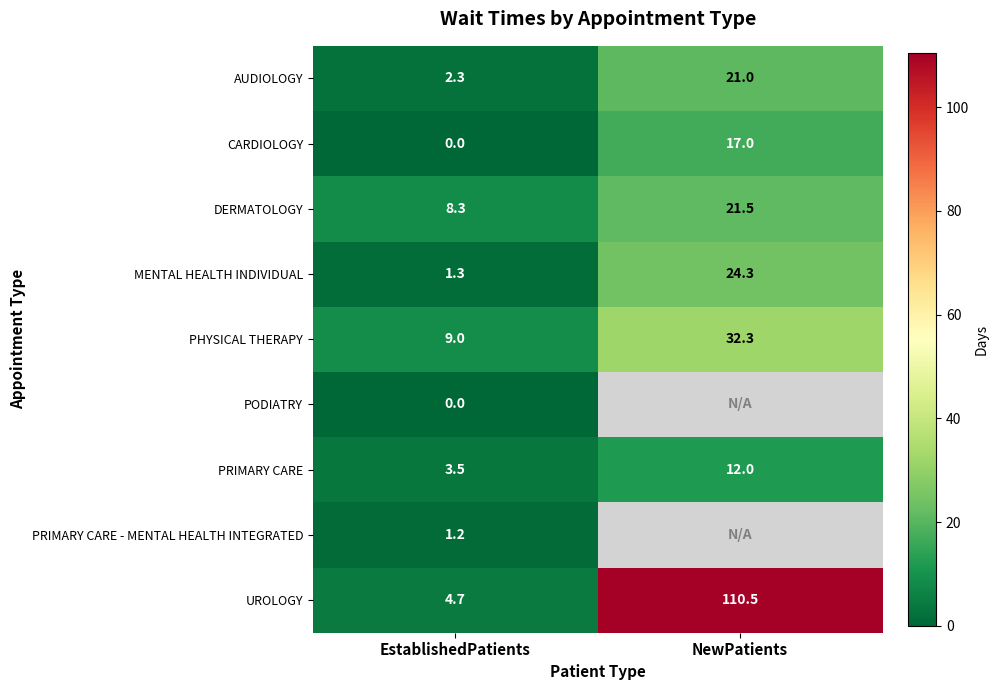

What is the total value across all series at EstablishedPatients?

30.3